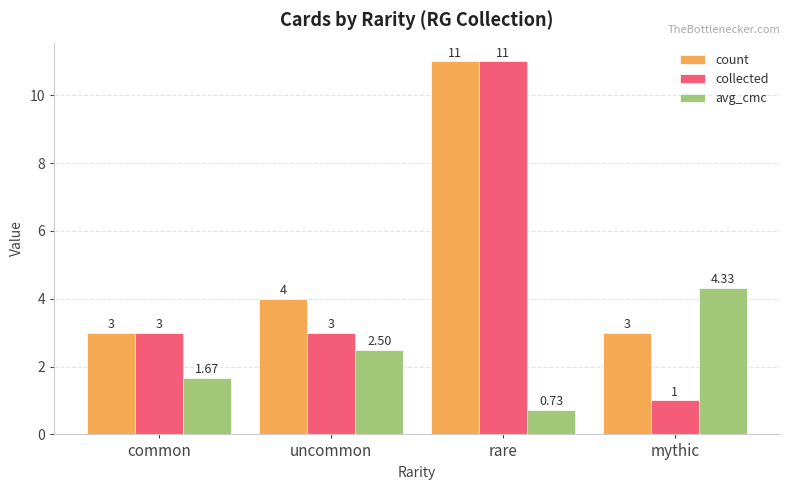

What value does the collected series have at mythic?

1.0